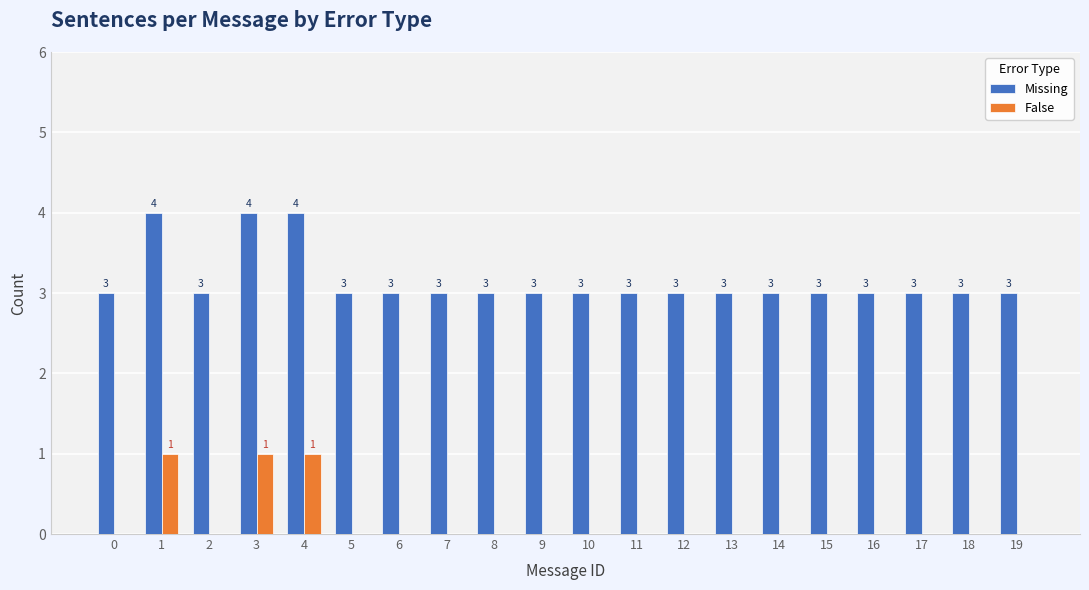

The value of Missing at 0 is 1. True or false?

False